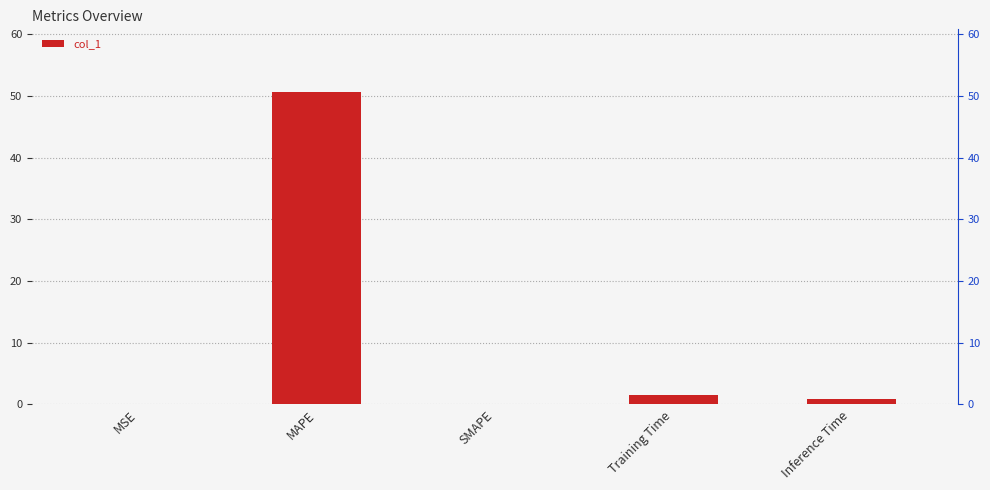

Are the bars horizontal?

No